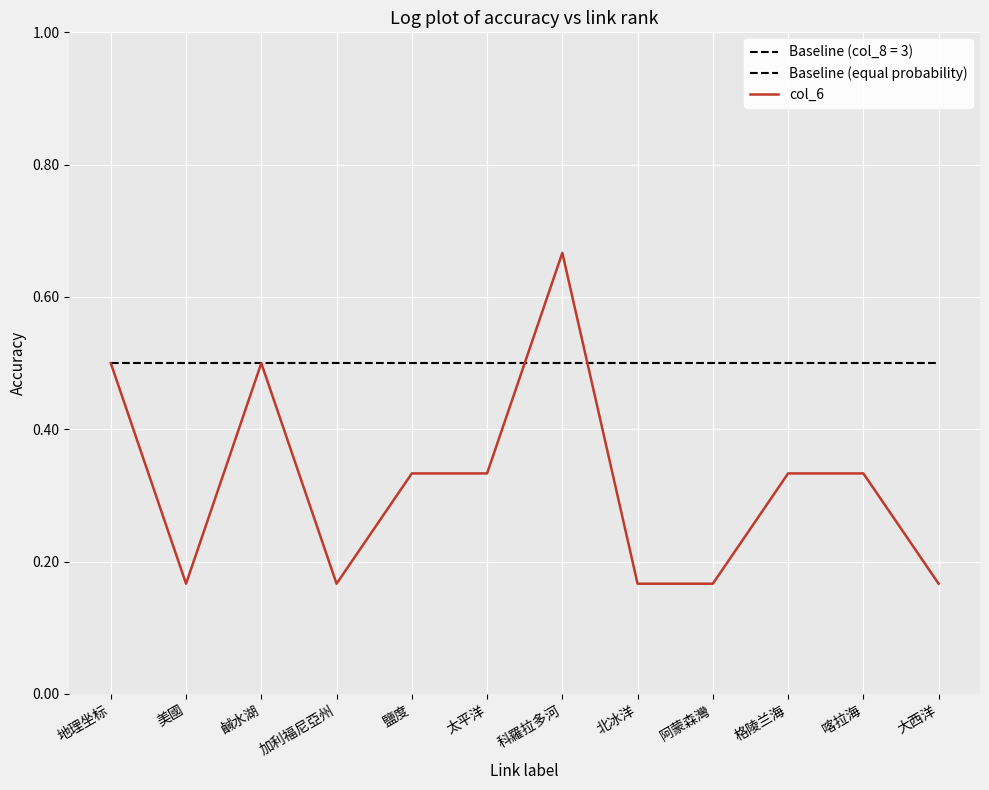

How many lines are shown in the chart?

2